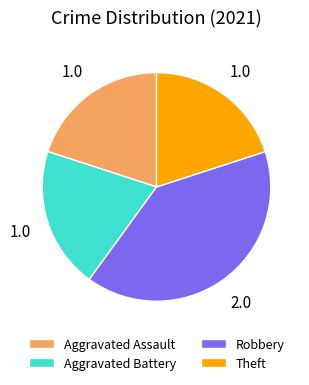

How many slices are in this pie chart?

4